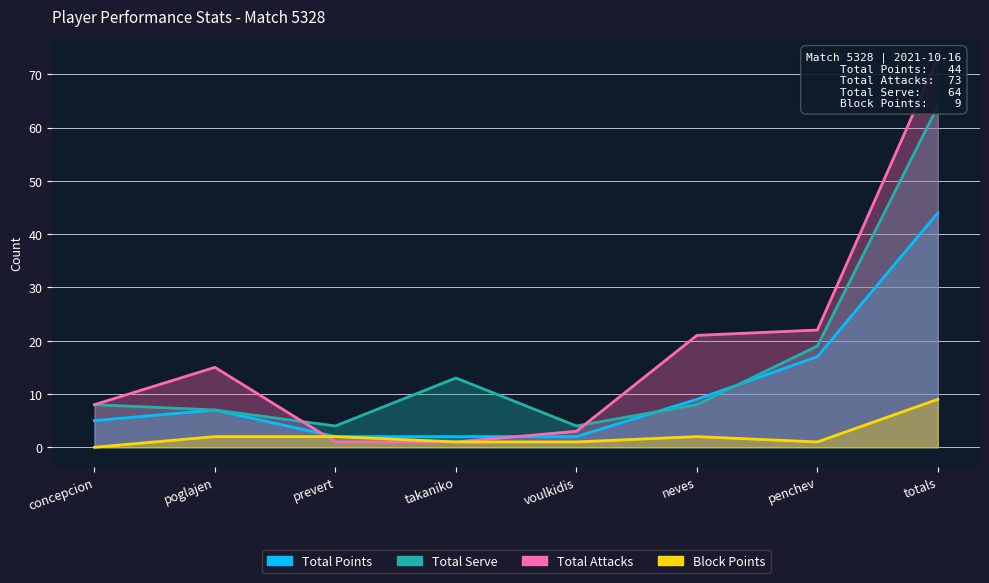

What value does the Total Points series have at penchev, to the nearest 10?

20